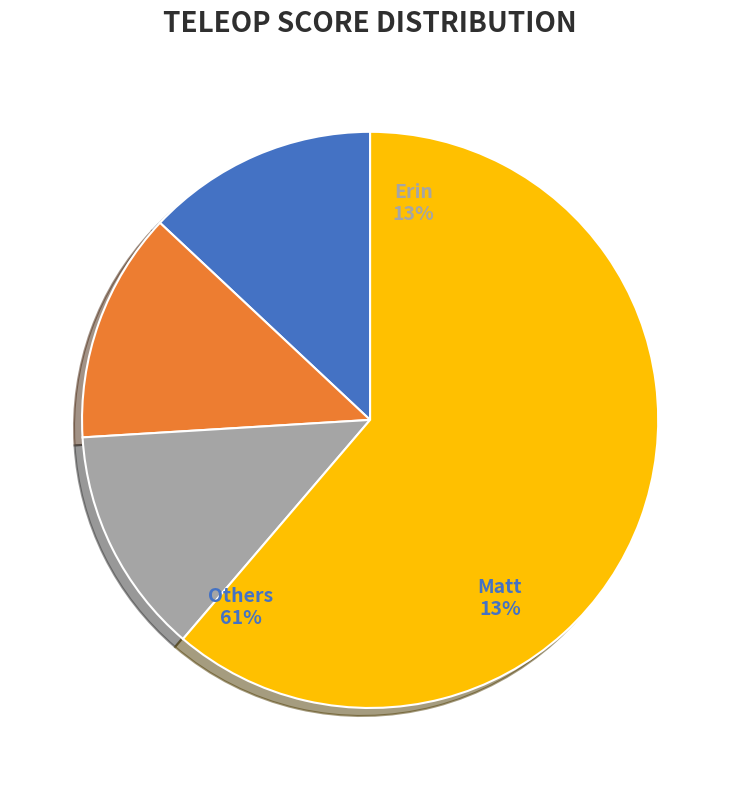

What is the change in value from Erin to Zach?

-23.1